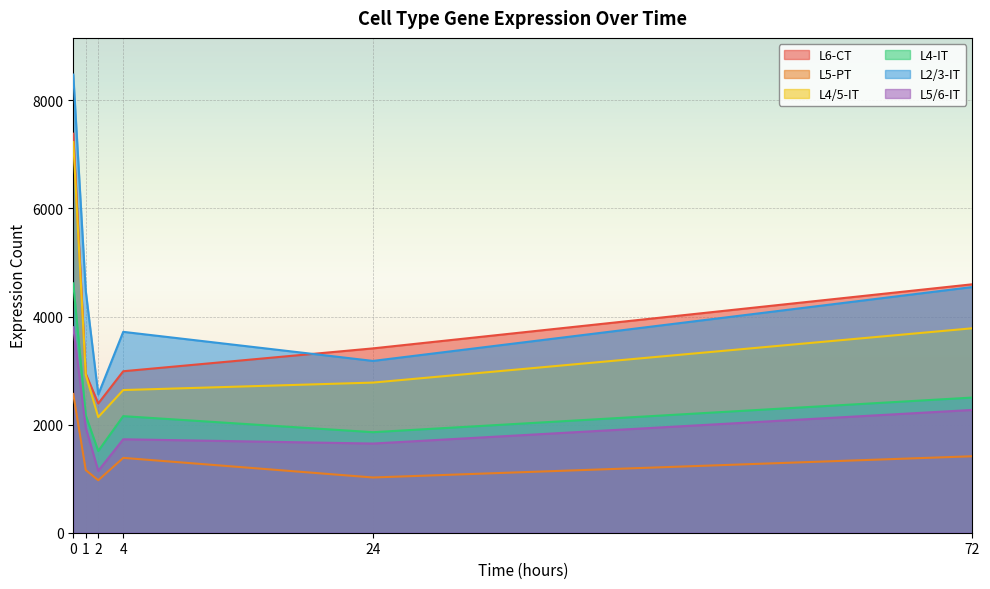

Does the chart display data point markers on the line(s)?

No